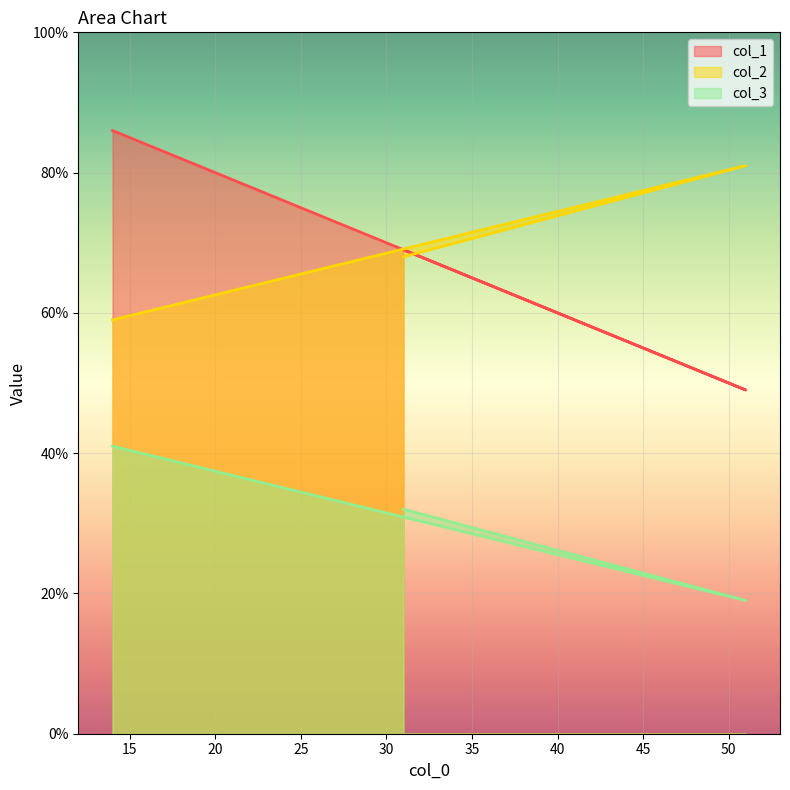

What are all the series names shown in the legend?

col_1, col_2, col_3